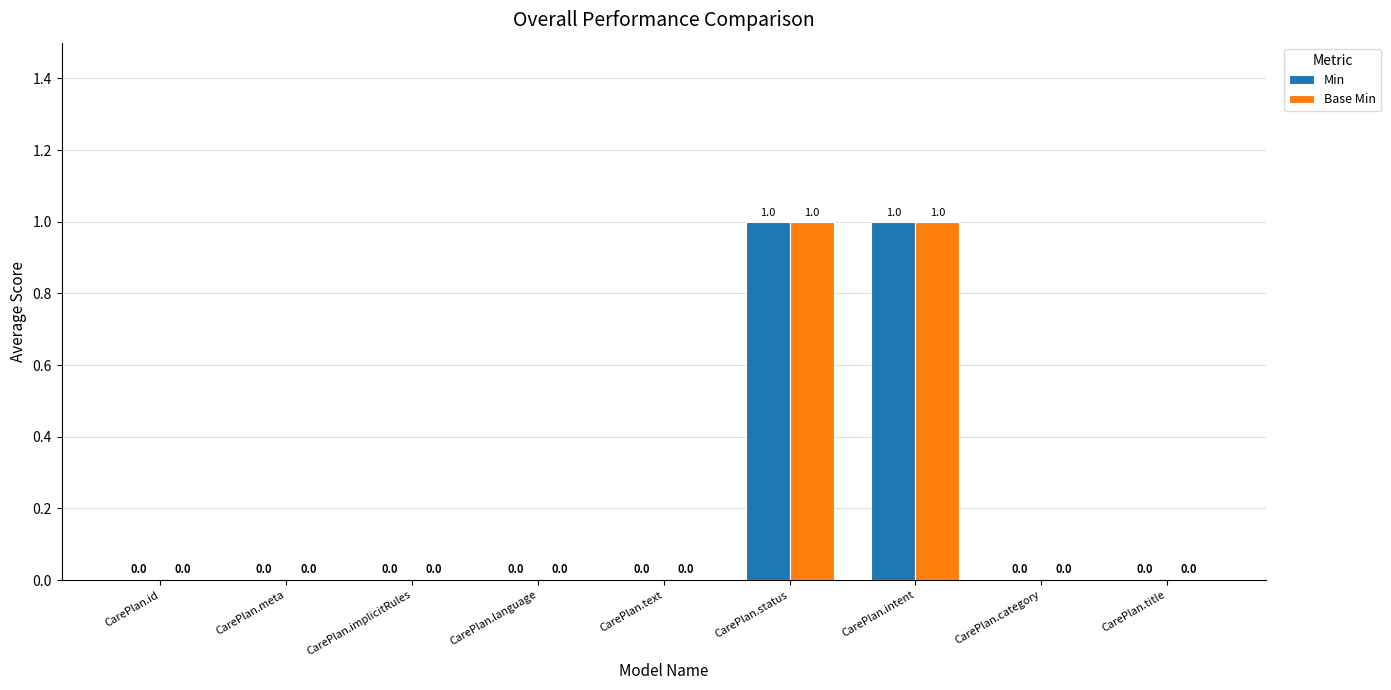

How many data points does each series have?

9